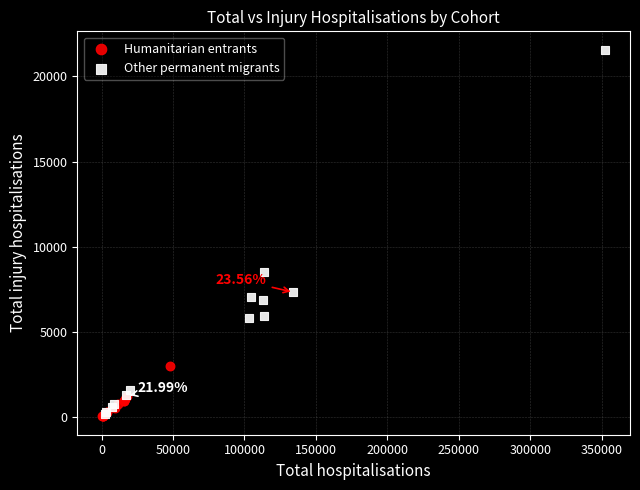

Which series has the widest spread of Y values?

Other permanent migrants